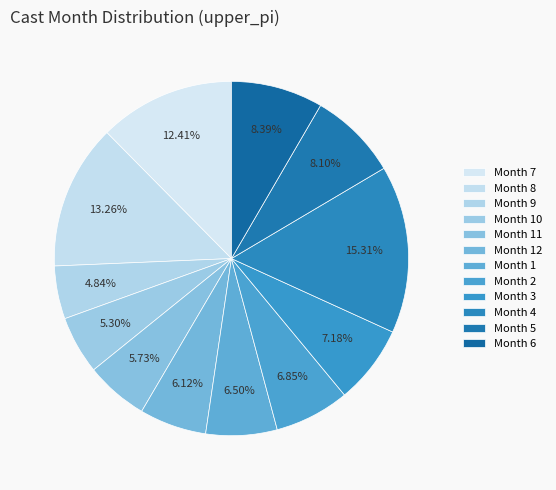

Is there a majority slice in this chart?

No